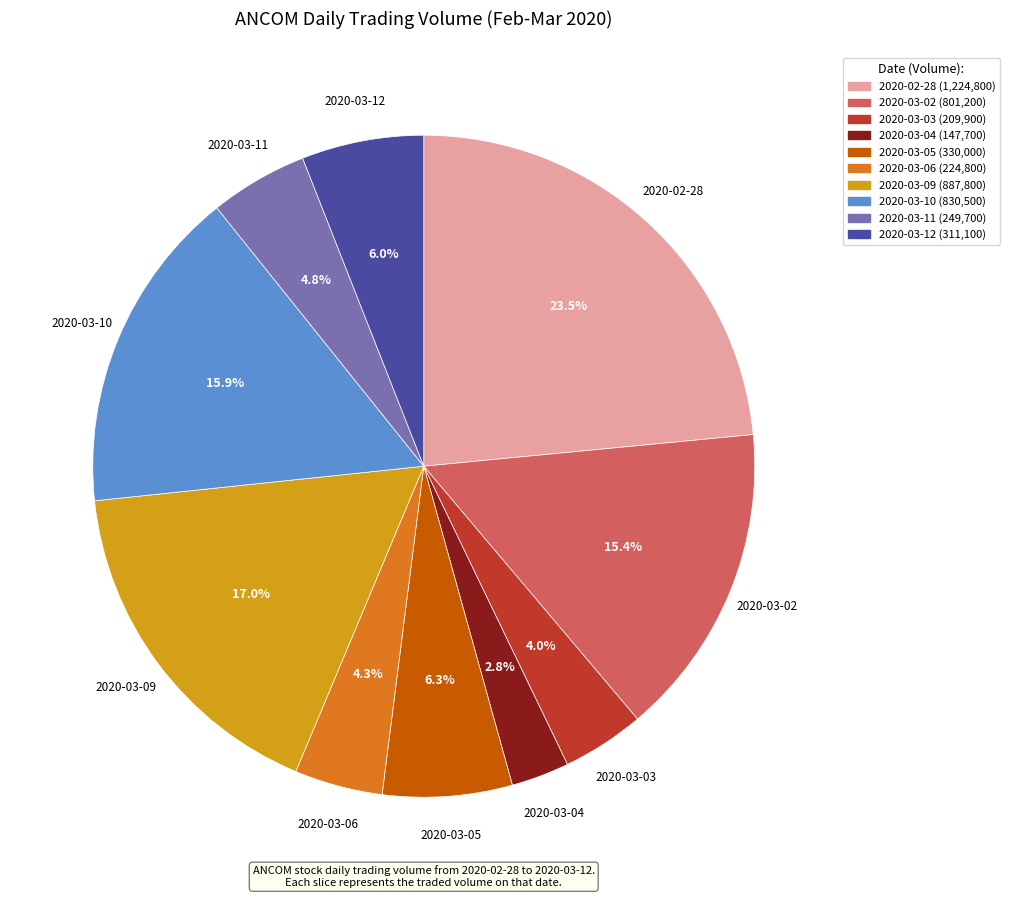

To the nearest percent, what portion does 2020-03-05 represent?

6%